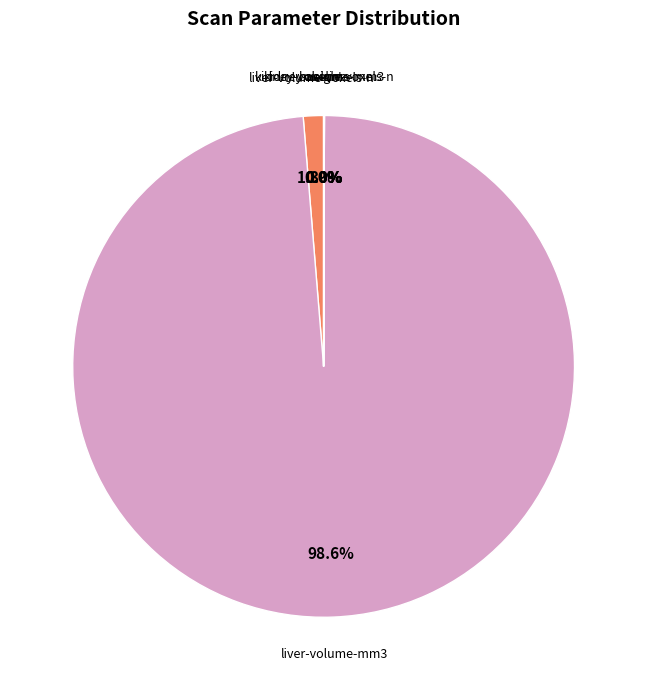

Does any single category account for the majority?

Yes